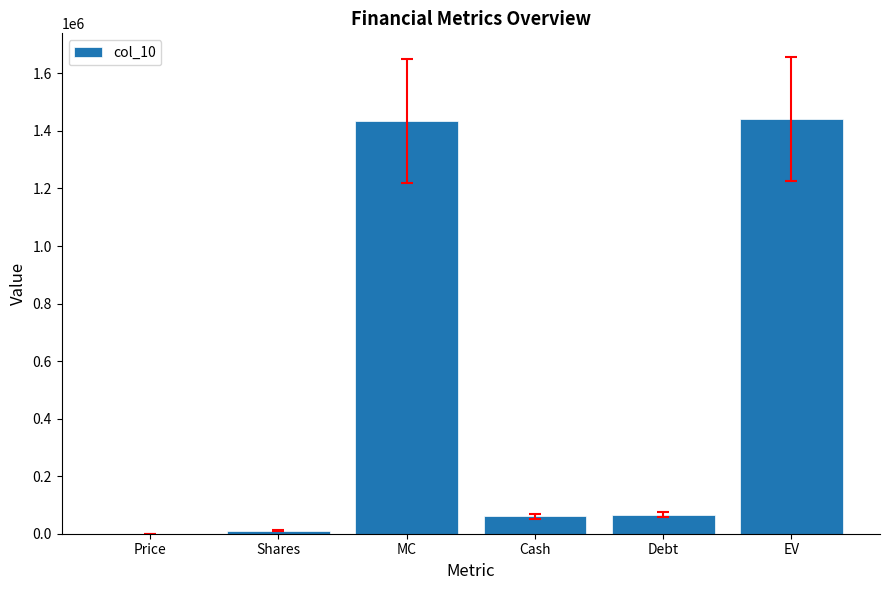

What is the maximum value shown in the chart?

1440284.4